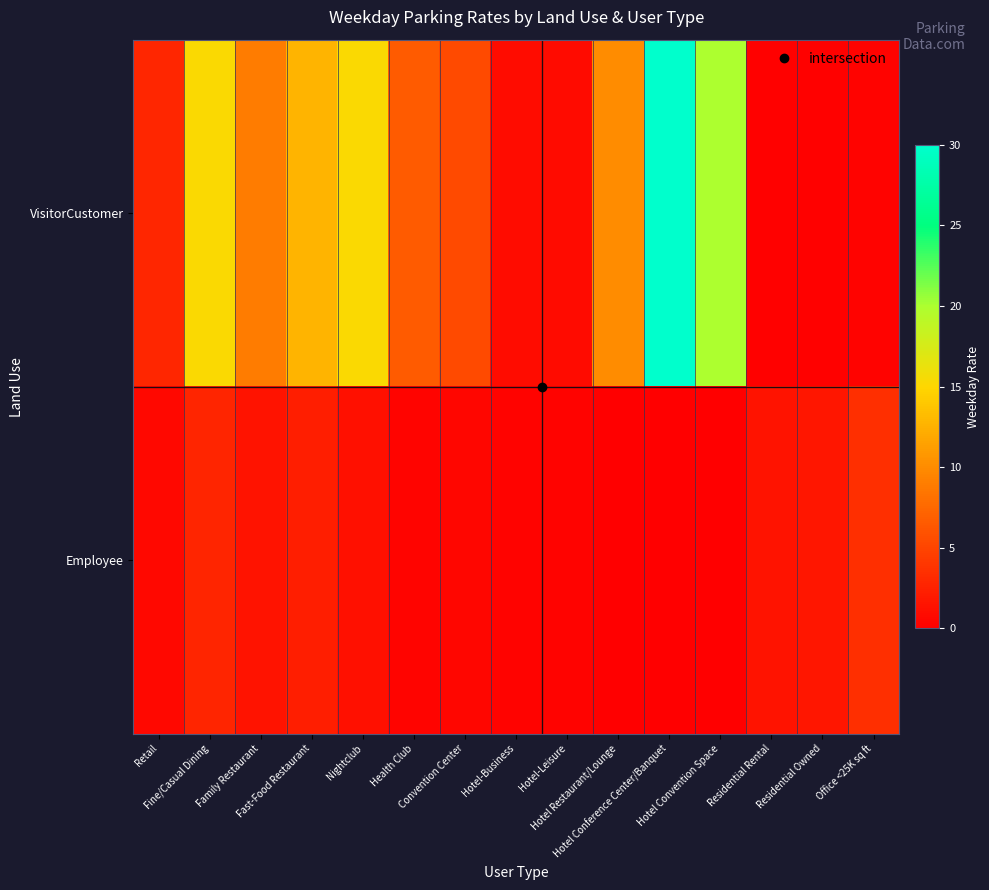

At which category is the sum across all series the highest?

Hotel Conference Center/Banquet